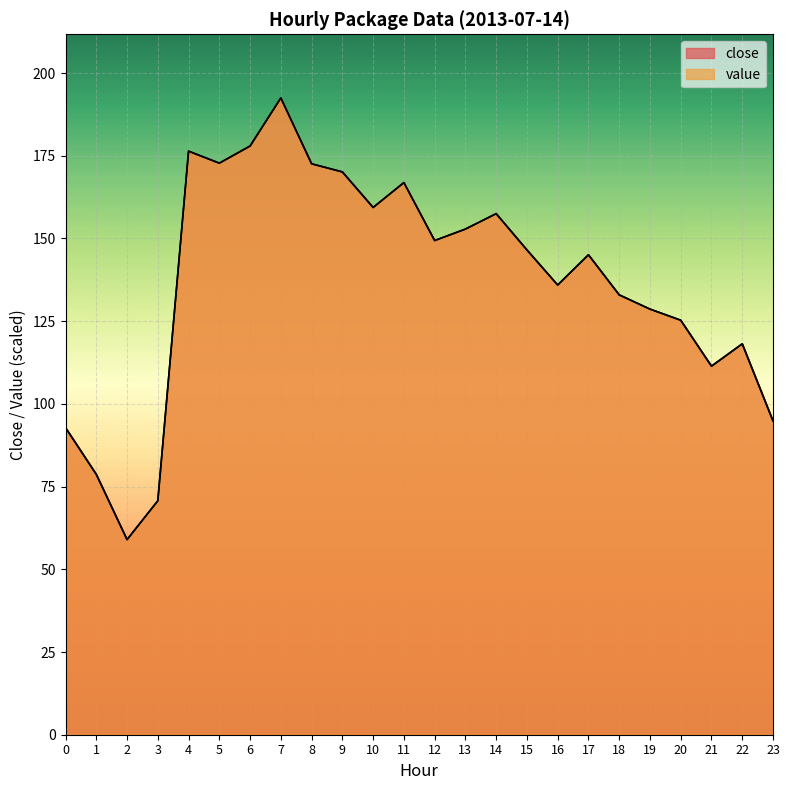

Rank the series by their average value, from highest to lowest.

close, value